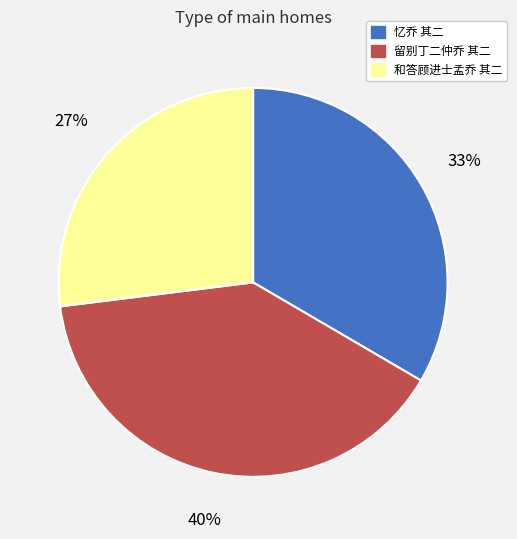

The 忆乔 其二 slice represents 33% of the pie. True or false?

True